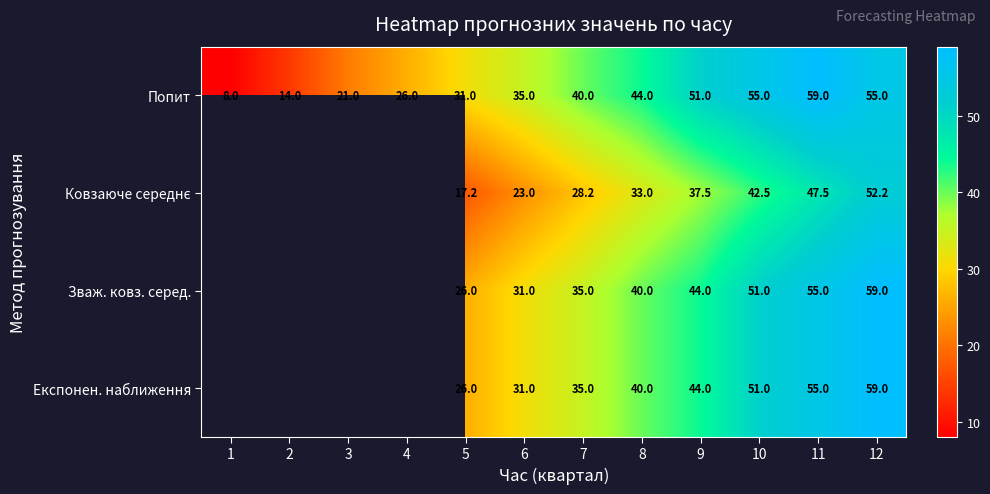

Which category has the highest value in the Попит series?

11